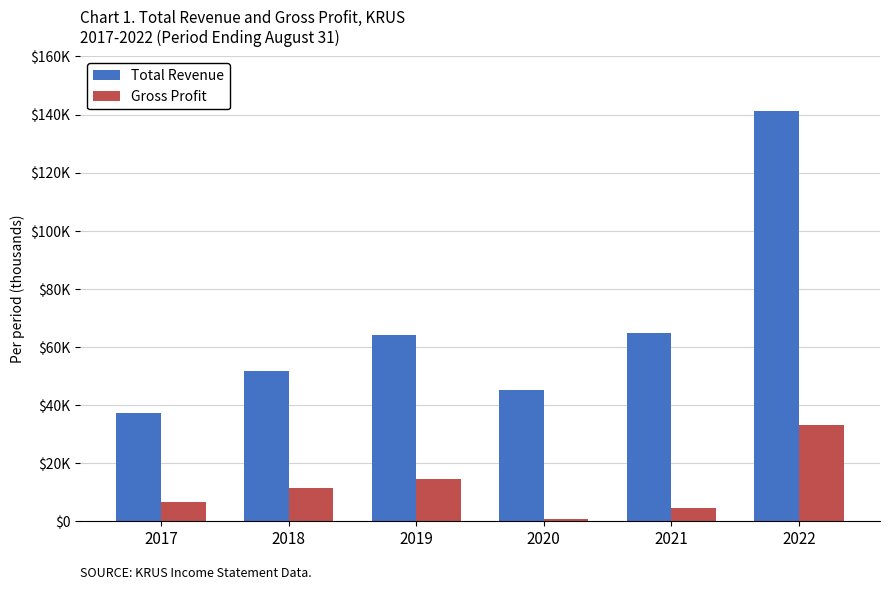

What are all the series names shown in the legend?

Total Revenue, Gross Profit